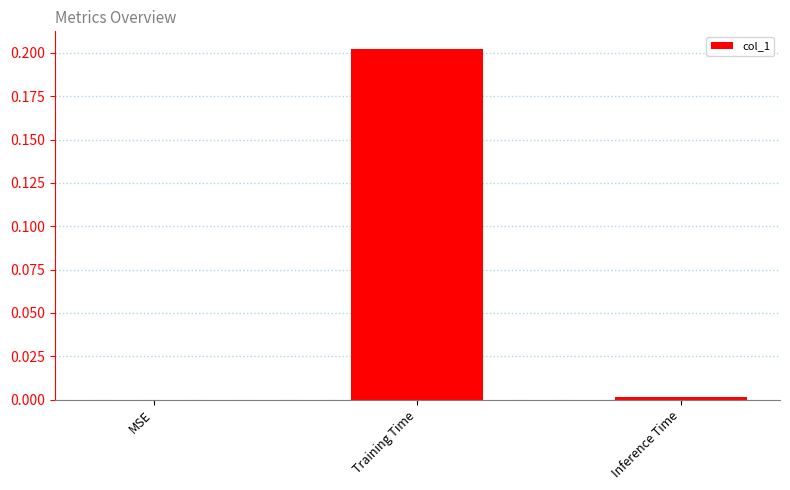

True or false: the data shows 0.0 at Inference Time.

True